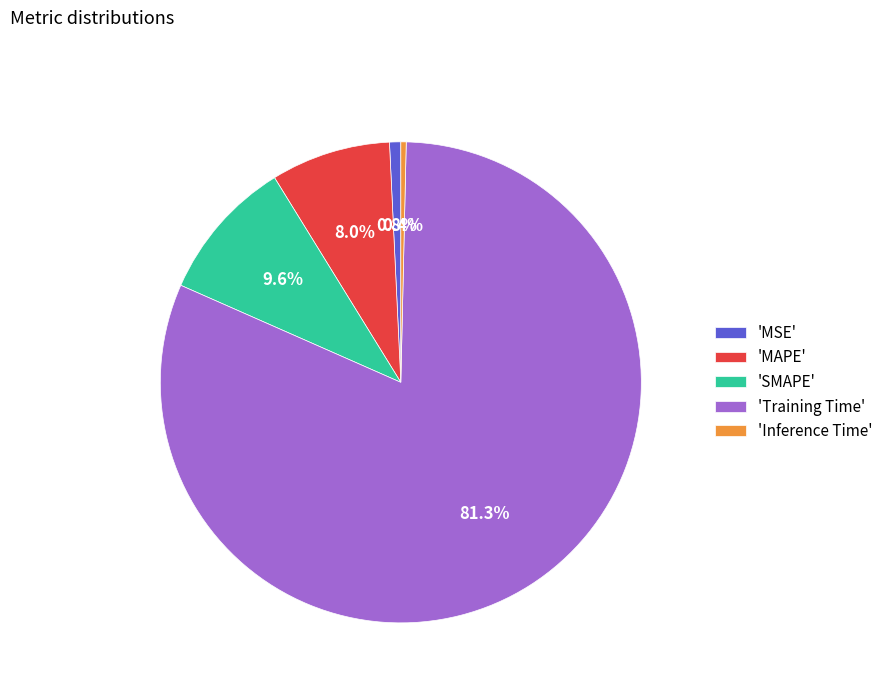

To the nearest percent, what is the average slice percentage?

20%